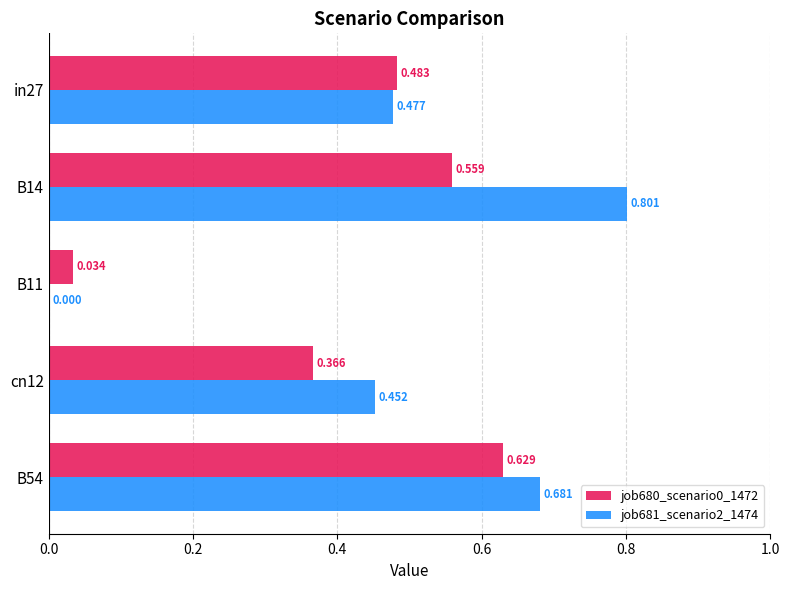

How many values in job681_scenario2_1474 are above zero?

4